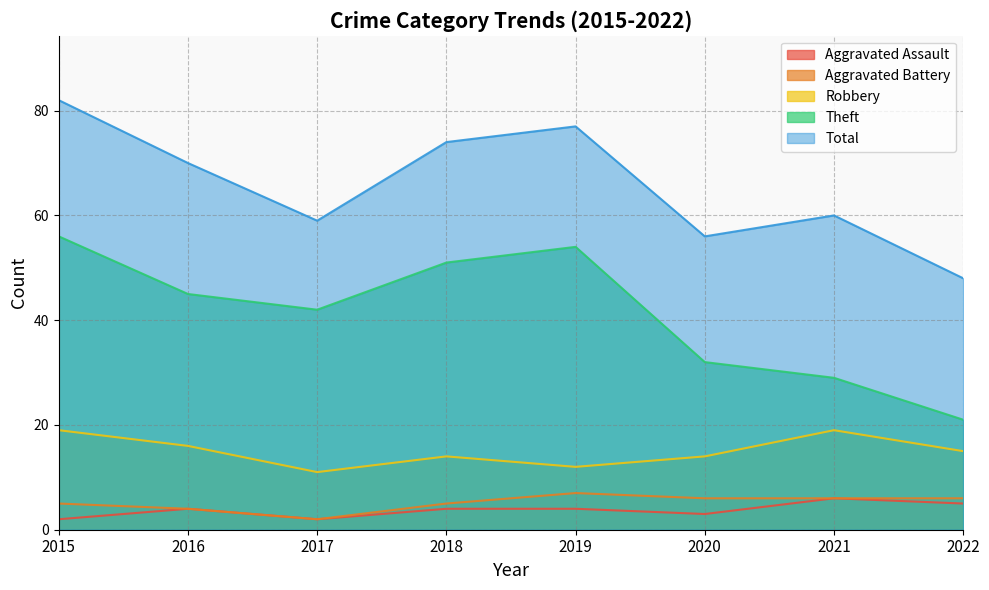

What is the difference between the Robbery values at 2020 and 2017?

3